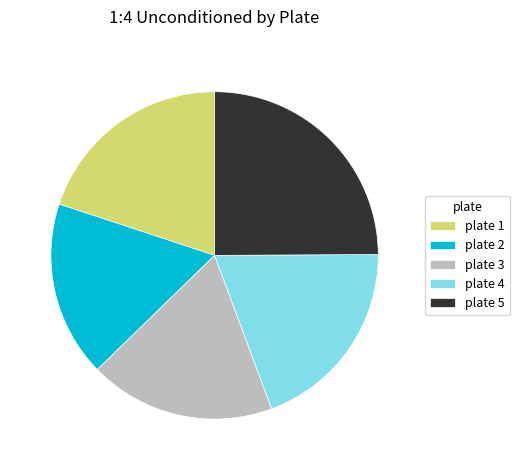

Rank the categories by value from lowest to highest.

plate 2, plate 3, plate 4, plate 1, plate 5